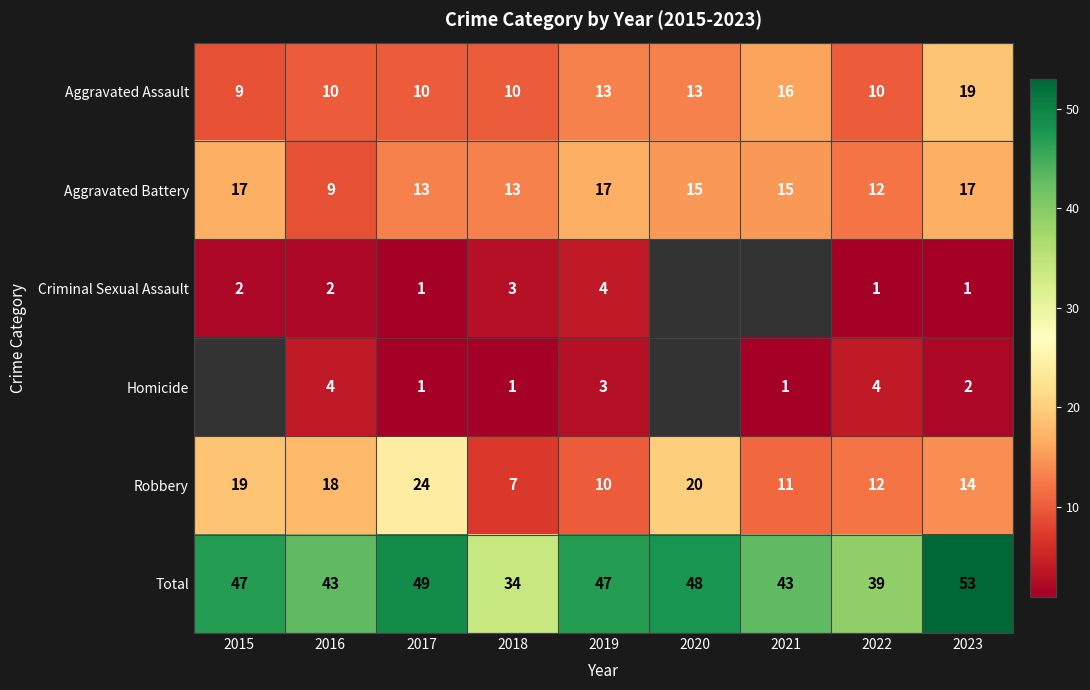

Which has a higher value, 2015 or 2016?

2016